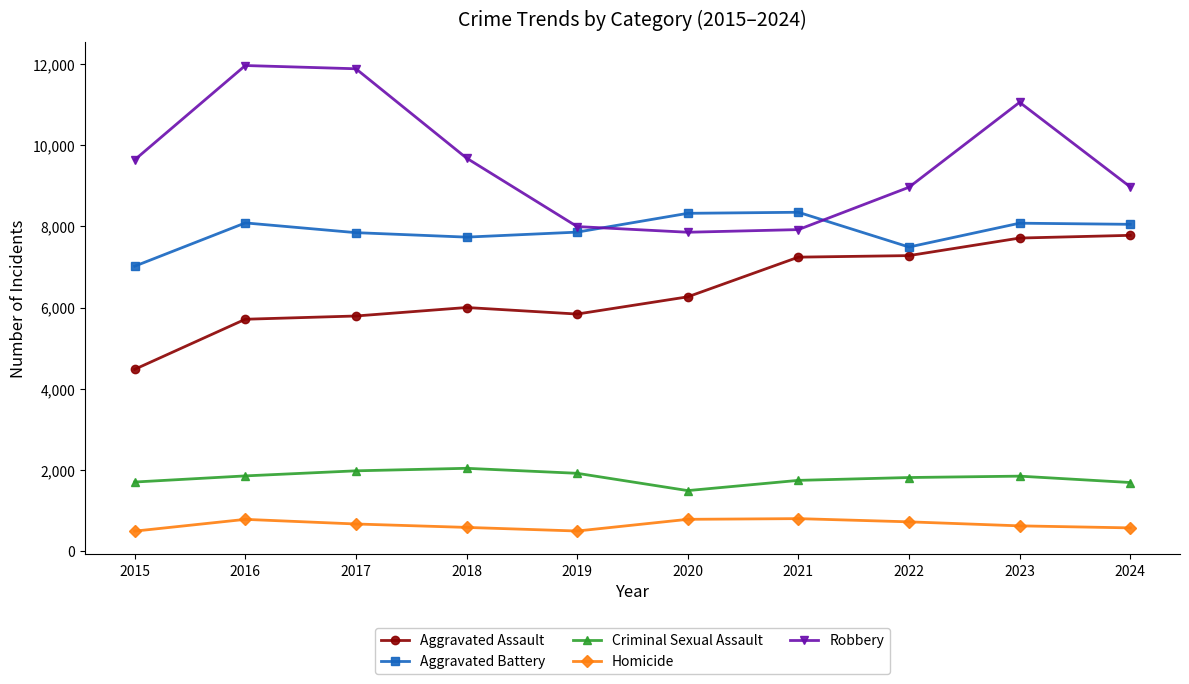

The Aggravated Battery series shows 7735 at 2018. True or false?

True